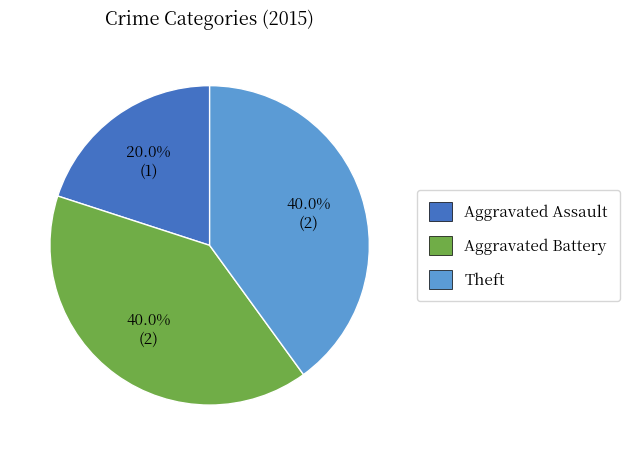

How many slices are in this pie chart?

3